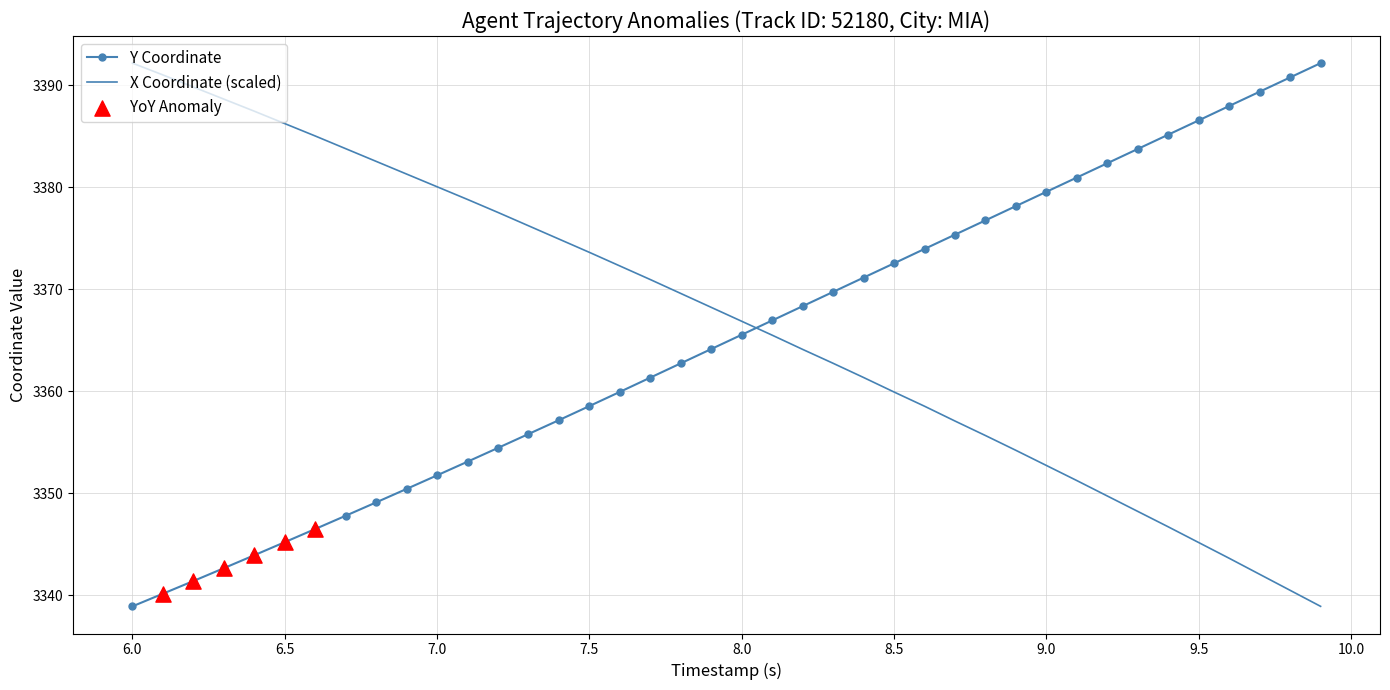

What is the maximum value shown in the chart?

3392.2